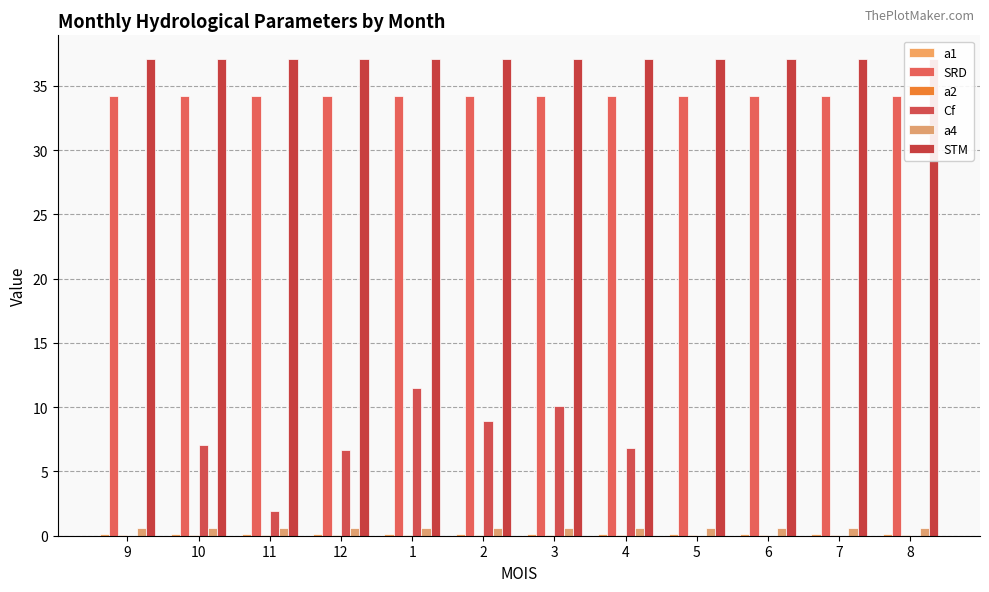

Does the chart contain any negative values?

No